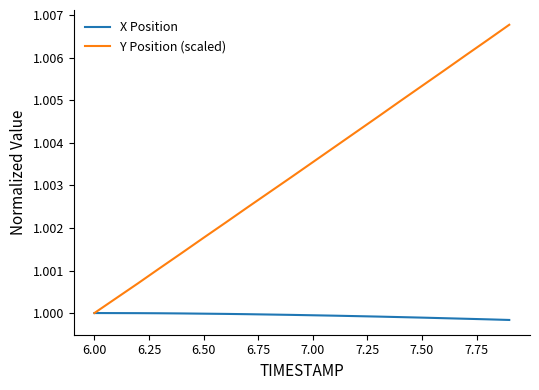

Which series has the largest range (max minus min)?

Y Position (scaled)